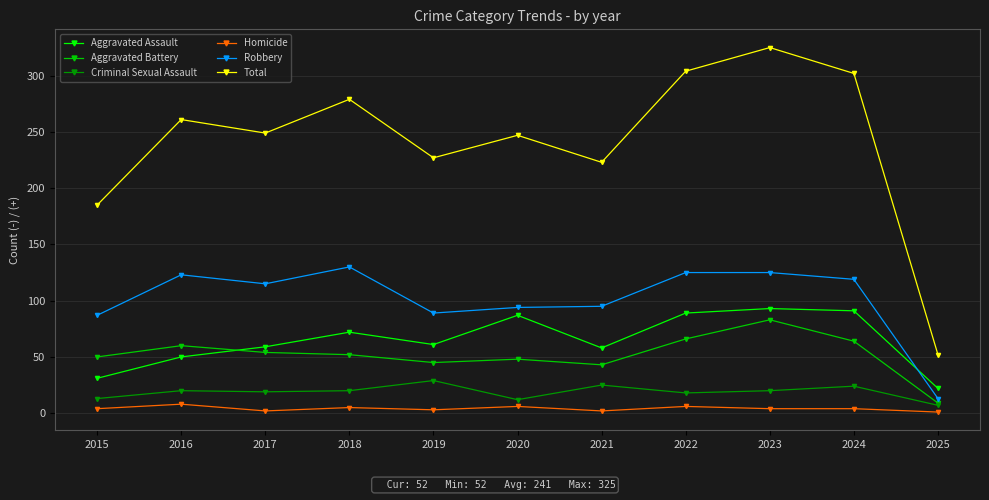

What value does the Criminal Sexual Assault series have at 2016, to the nearest 5?

20